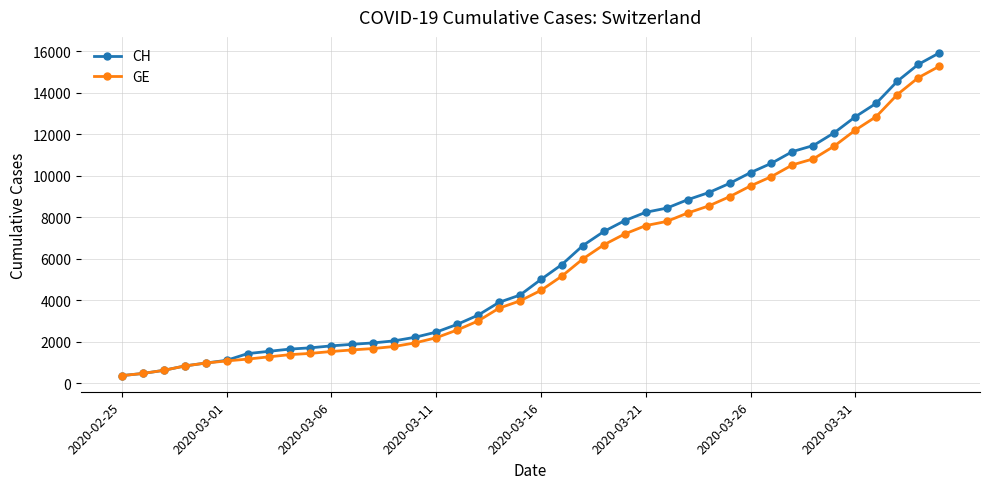

What is the highest value of the CH series?

15926